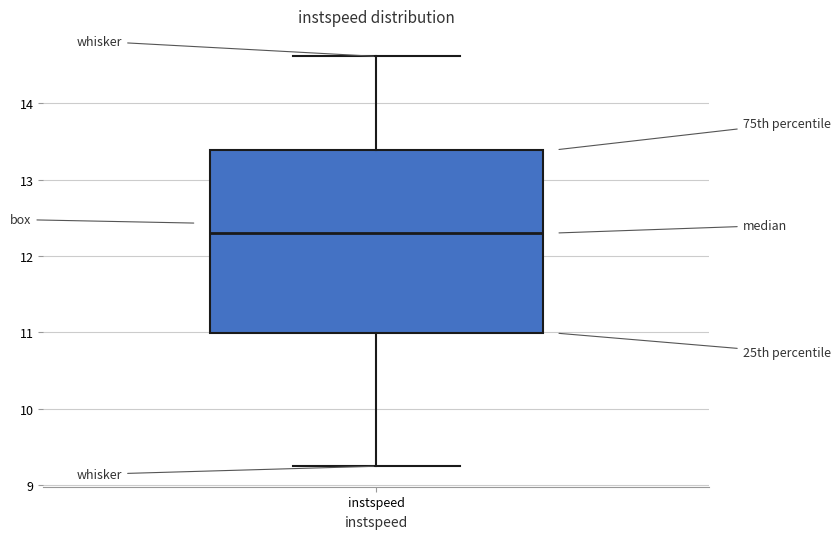

Read this box plot against the y-axis: the position of the median line, the range covered by the box, and the ends of both whiskers. The values are not printed on the chart, so give them approximately, as read against the axis.

median 12.3, box 11.0 to 13.4, whiskers 9.2 to 14.6